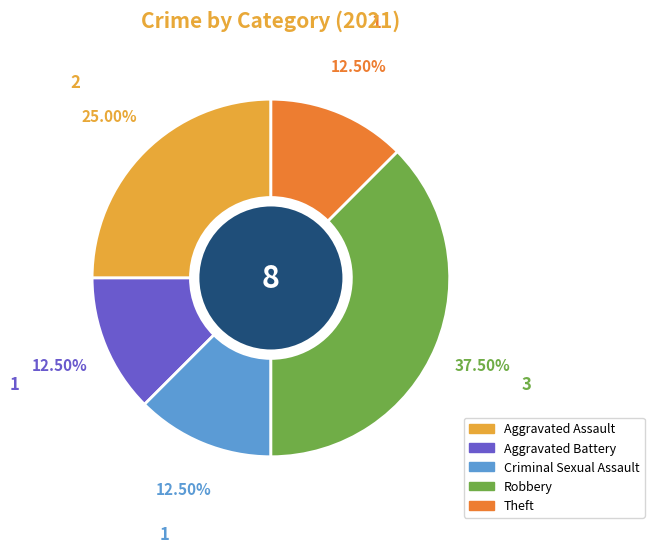

Count the number of slices in the pie.

5